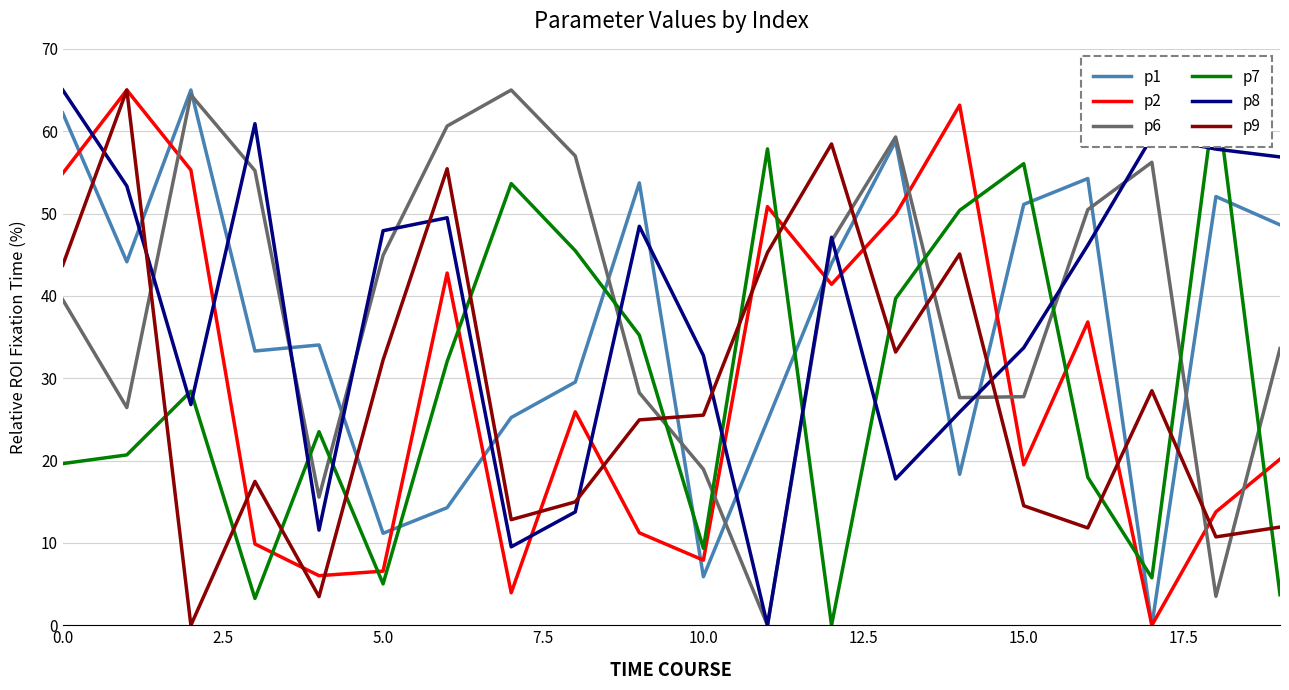

In p2, how many points are lower than both neighbors (excluding endpoints)?

6